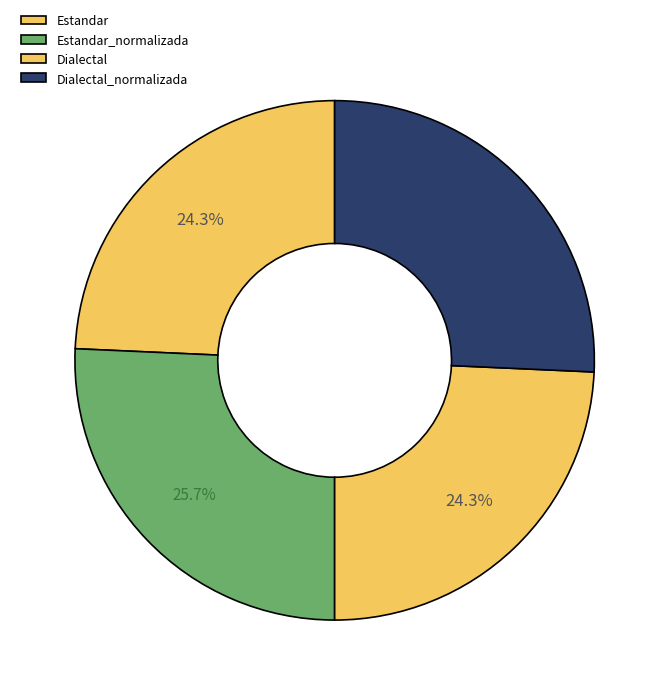

How many segments does this pie chart have?

4